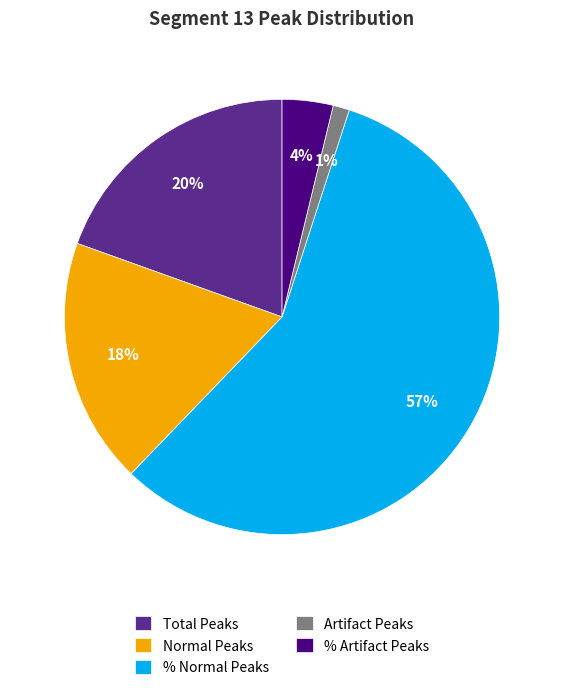

Which has a higher value, Total Peaks or Normal Peaks?

Total Peaks